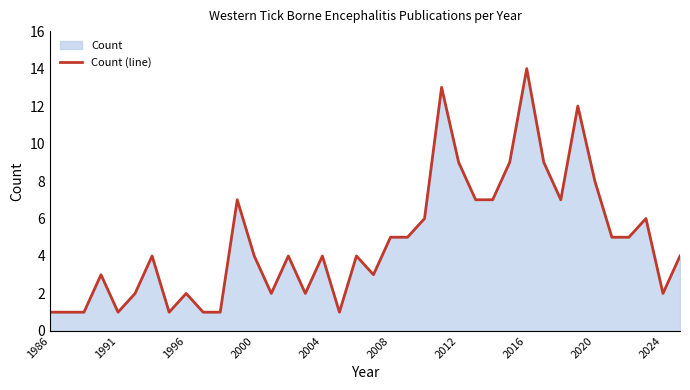

True or false: the data shows 7 at 30.

True